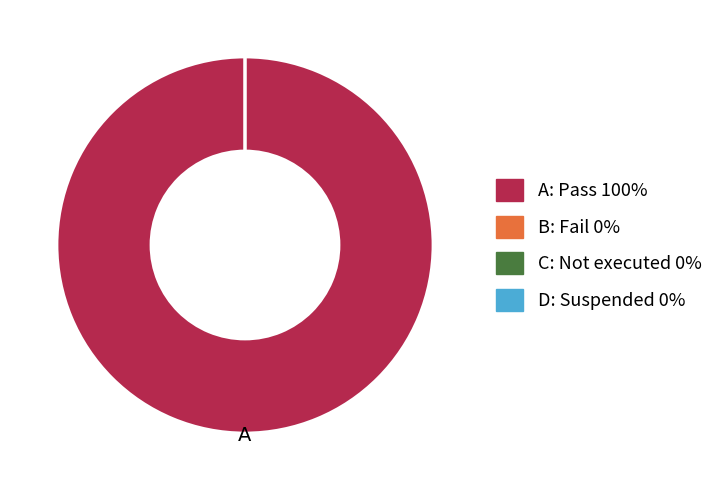

The Pass slice represents 100% of the pie. True or false?

True